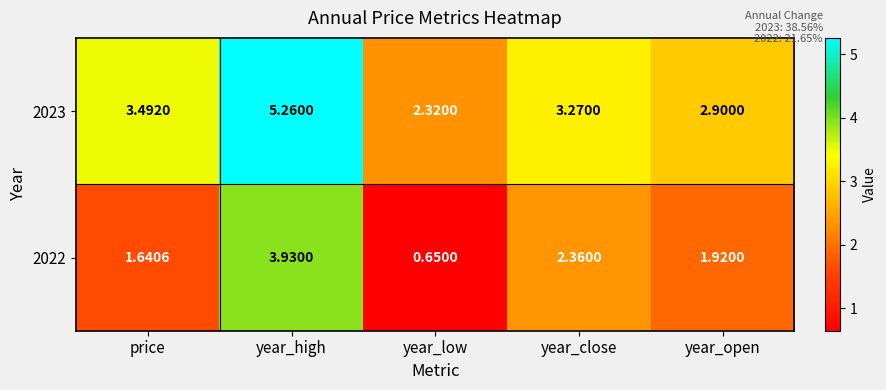

Where does the 2022 series first go above 1?

price